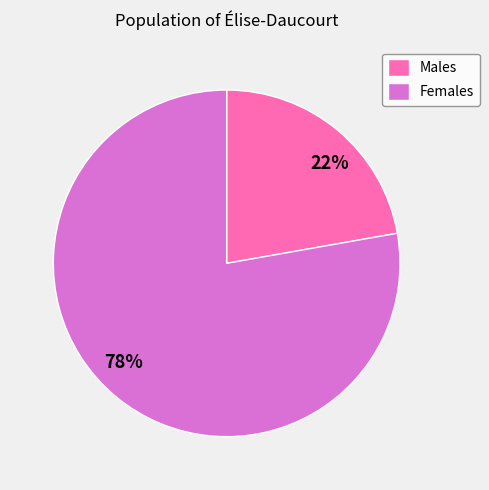

Combined, do Females and Males account for over 50%?

Yes